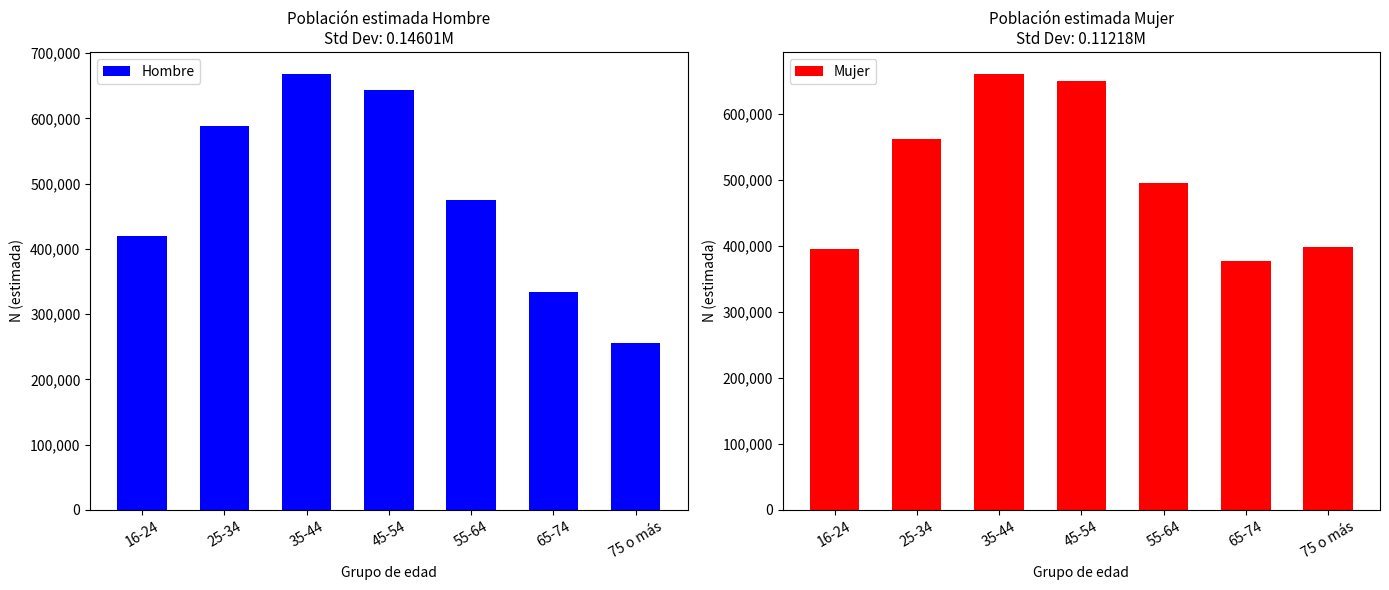

The value of Mujer at 25-34 is 561070. True or false?

True